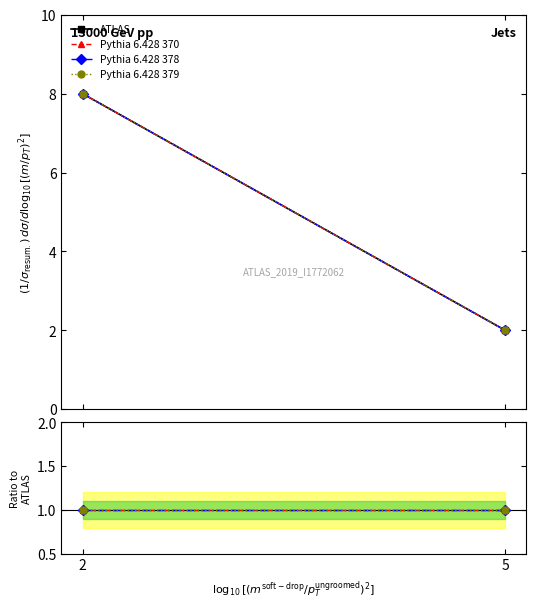

Which category has the lowest value in the Pythia 6.428 378 series?

2